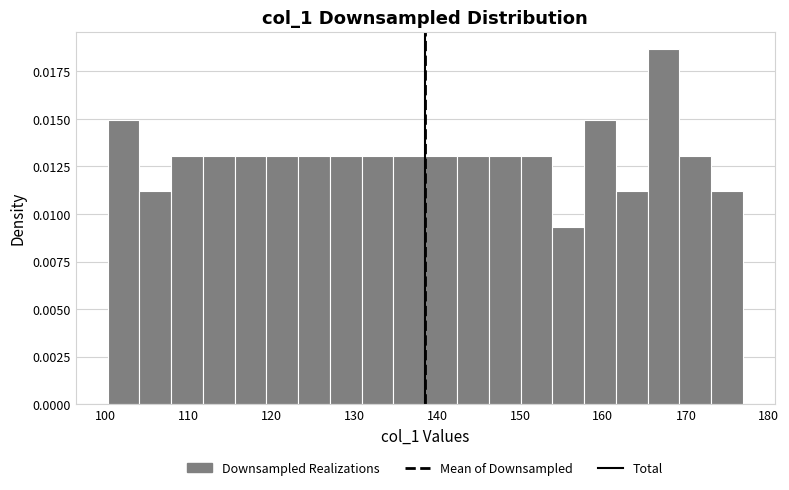

Read against the x-axis, roughly where is the centre of the tallest bar?

167